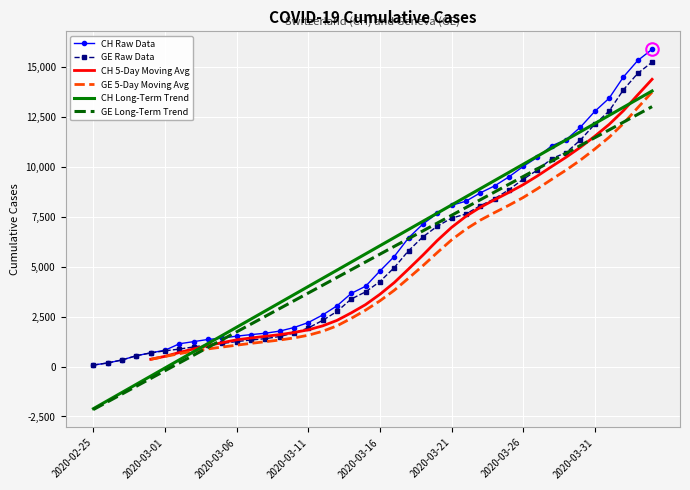

What is the difference between the maximum and minimum values in the CH Long-Term Trend series?

15887.3